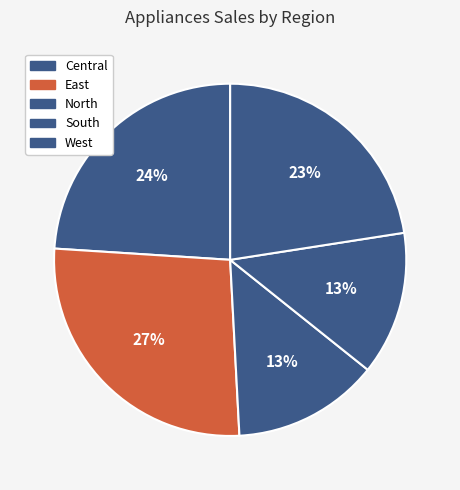

Do Central and South together represent more than half of the pie?

No